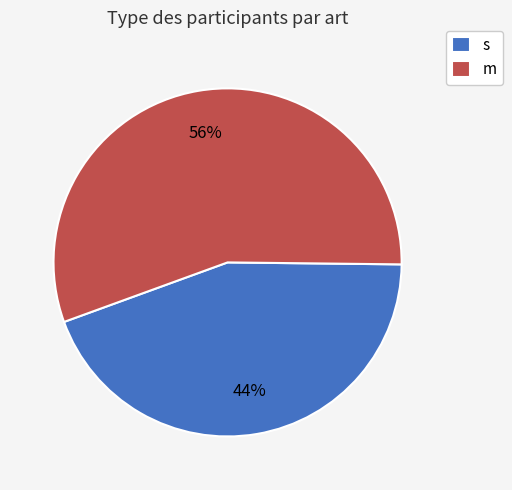

Is the sum of m and s greater than half?

Yes